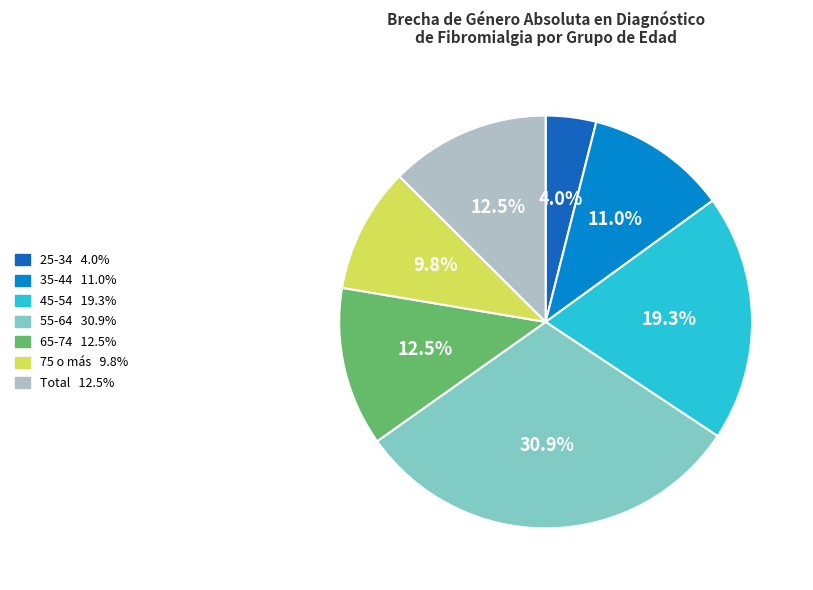

Is 65-74 the majority of the pie?

No